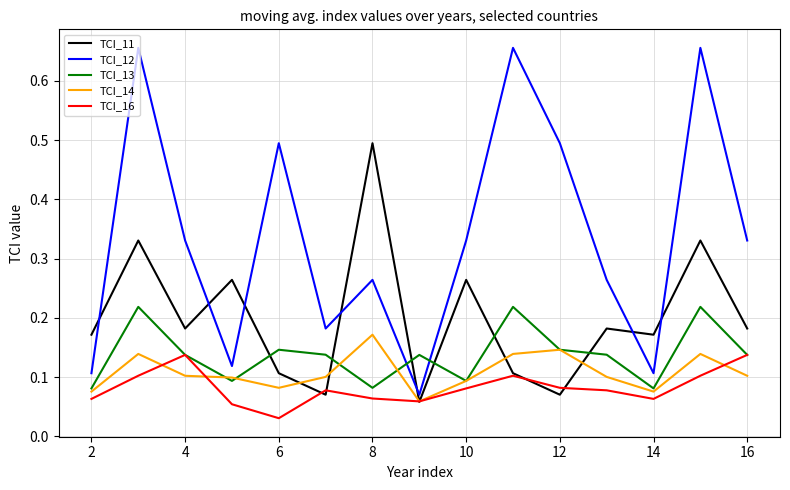

Which series has the widest spread of values?

TCI_12